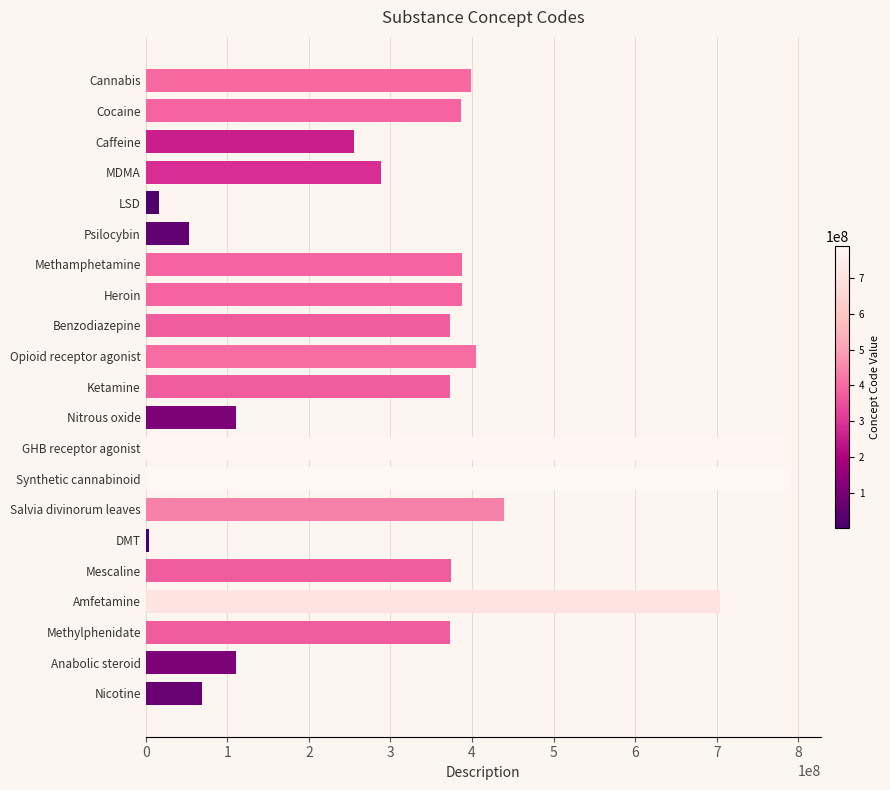

How many series are shown in this chart?

1